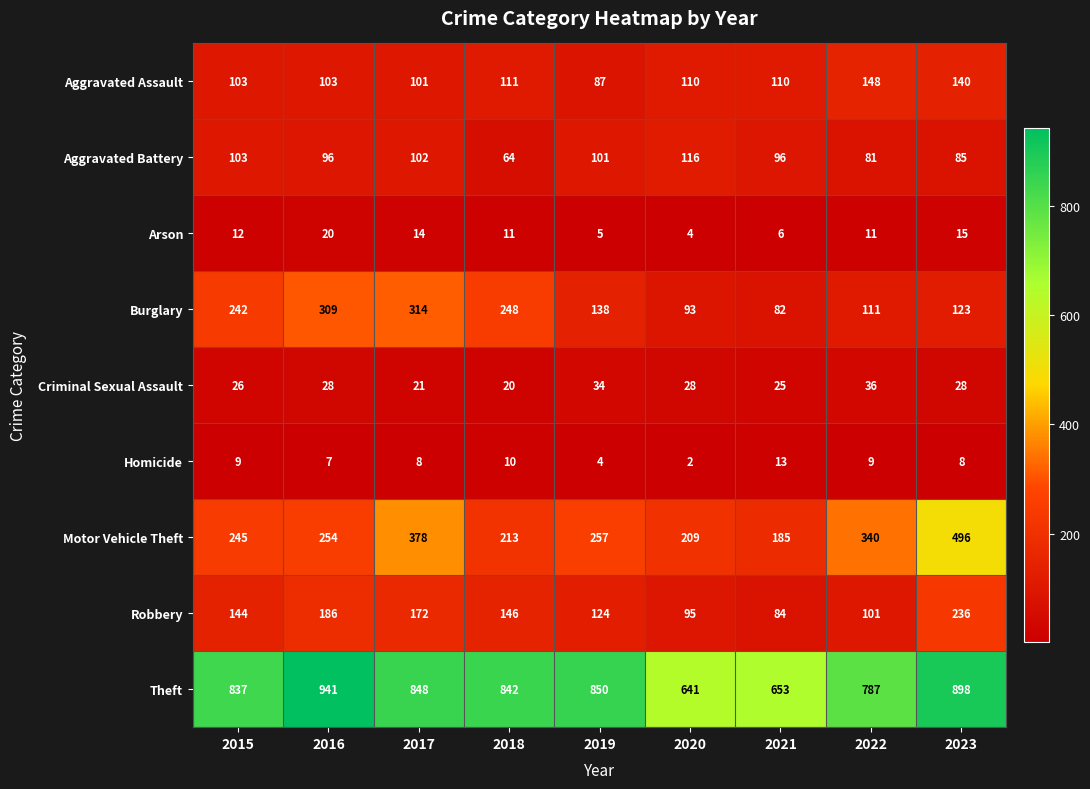

What is the approximate value of Motor Vehicle Theft at 2016, to the nearest 50?

250